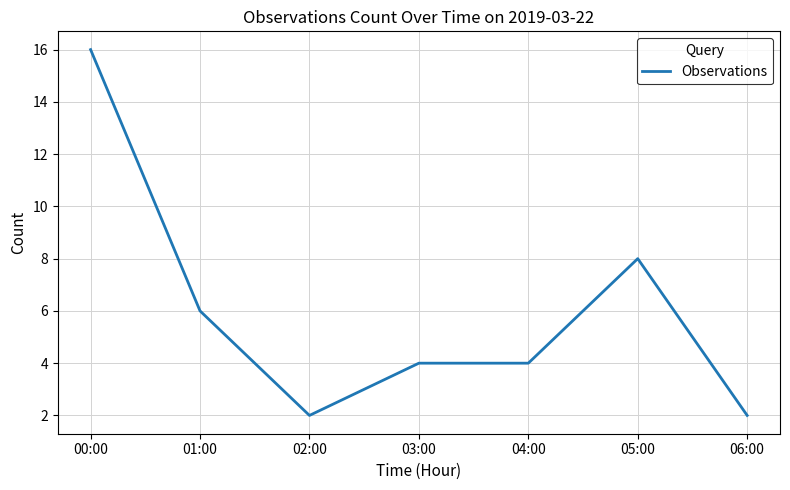

What is the change in value from 02:00 to 04:00?

+2